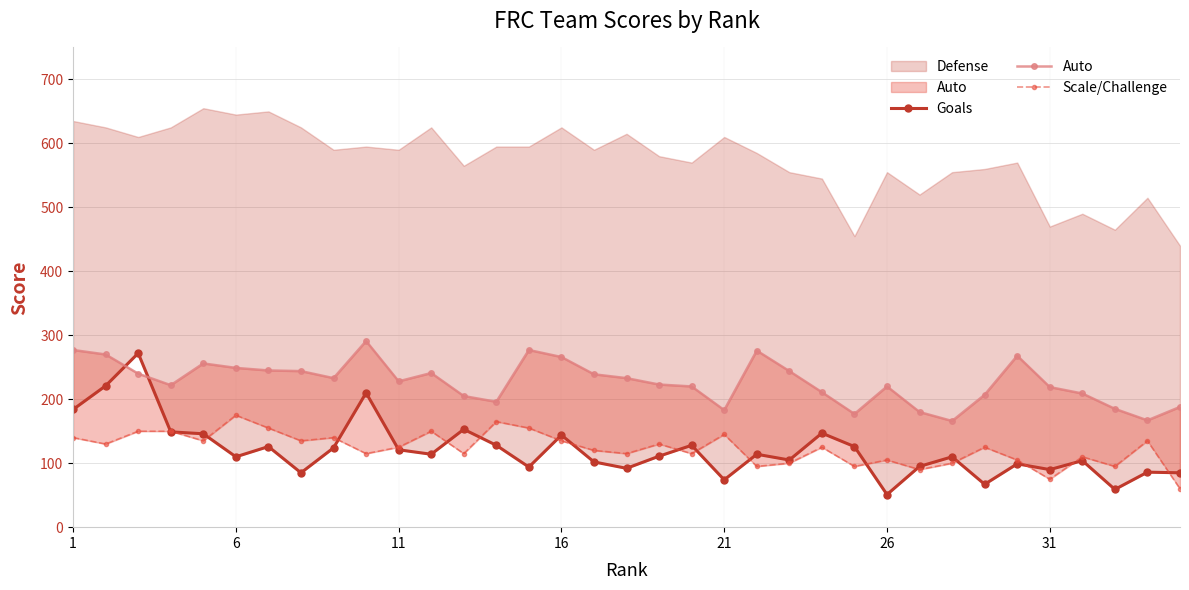

How many categories are shown in the chart?

35